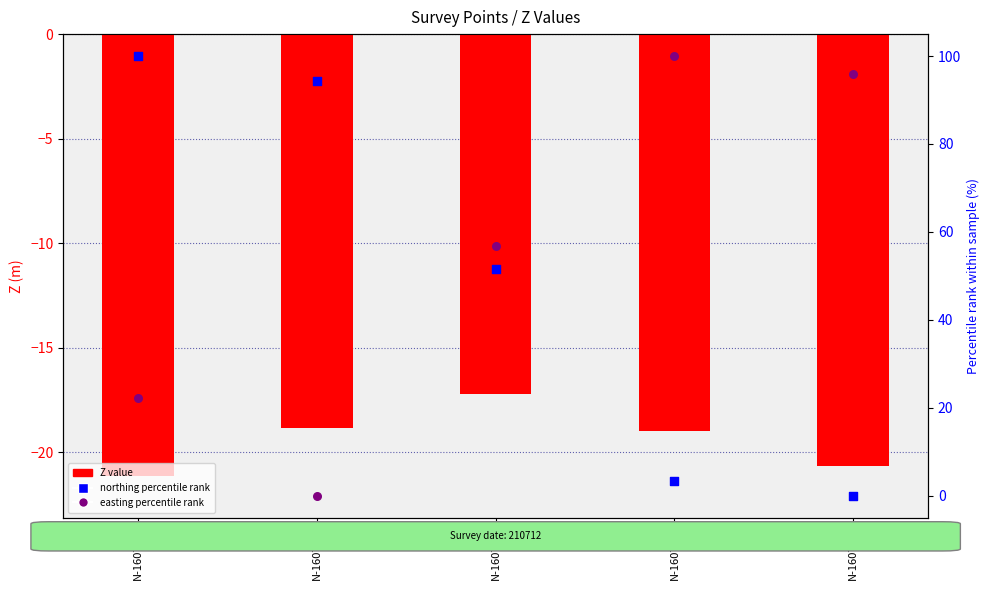

What is the total value across all series at N-16075-3?

91.2